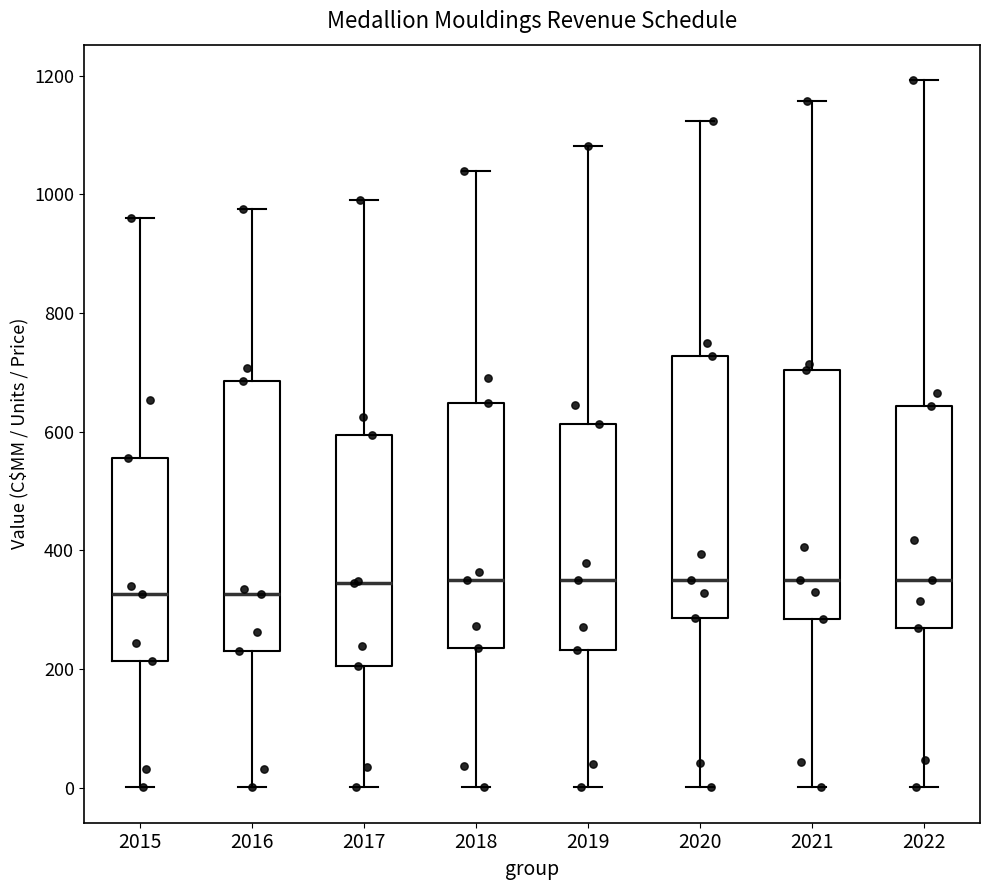

Where is the lower edge of the box at x = 2017 on the y-axis? The values are not printed on the chart, so give them approximately, as read against the axis.

200